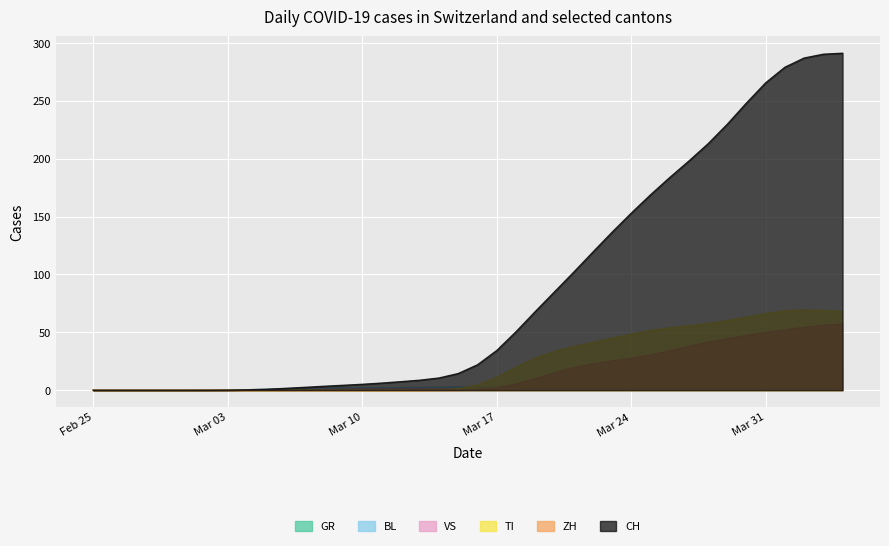

What is the sum of all VS values?

285.0